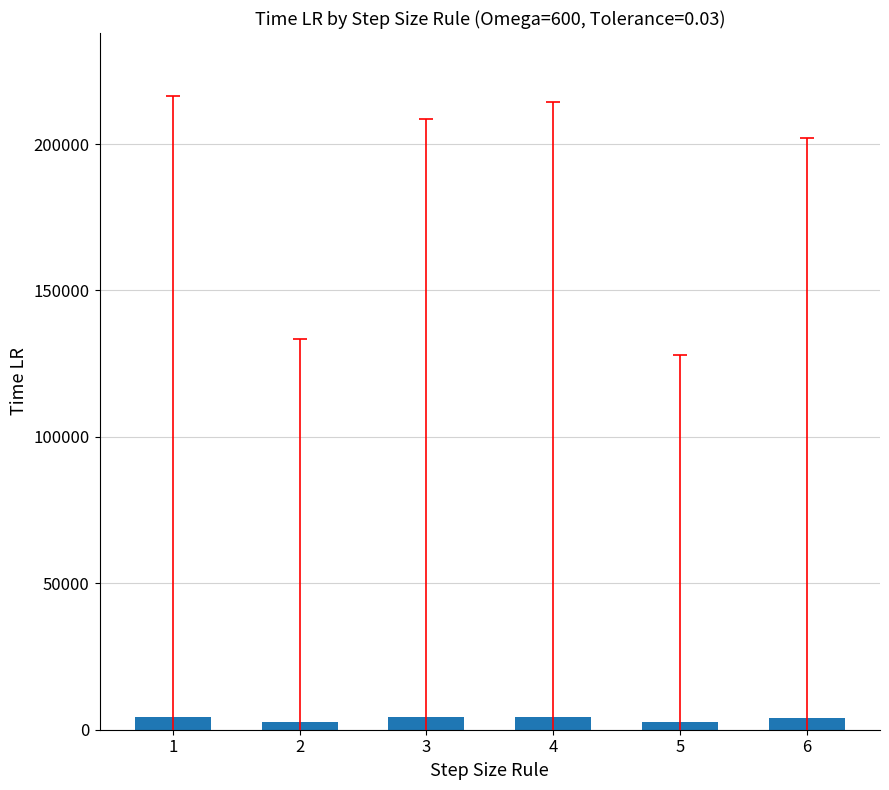

Is it true that the value at 2 is 2597?

True